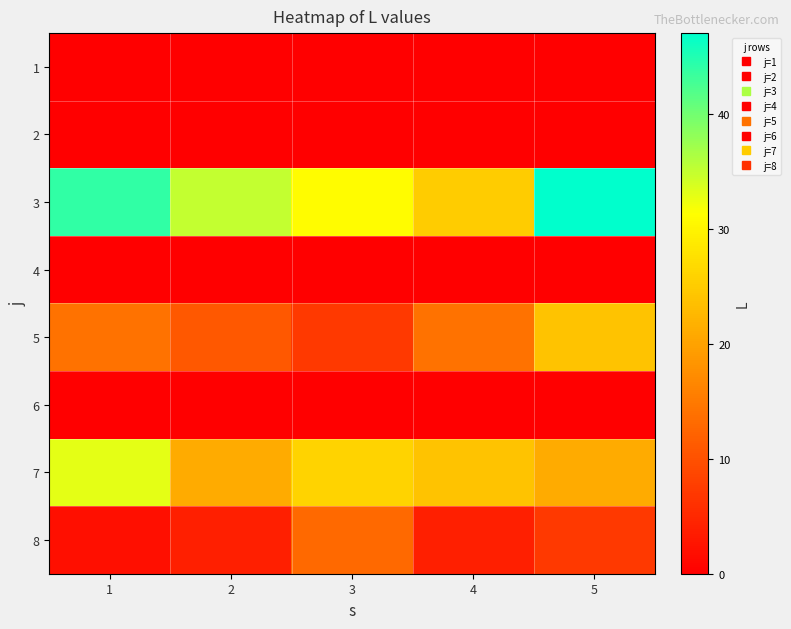

Which category has the highest value across all series?

5